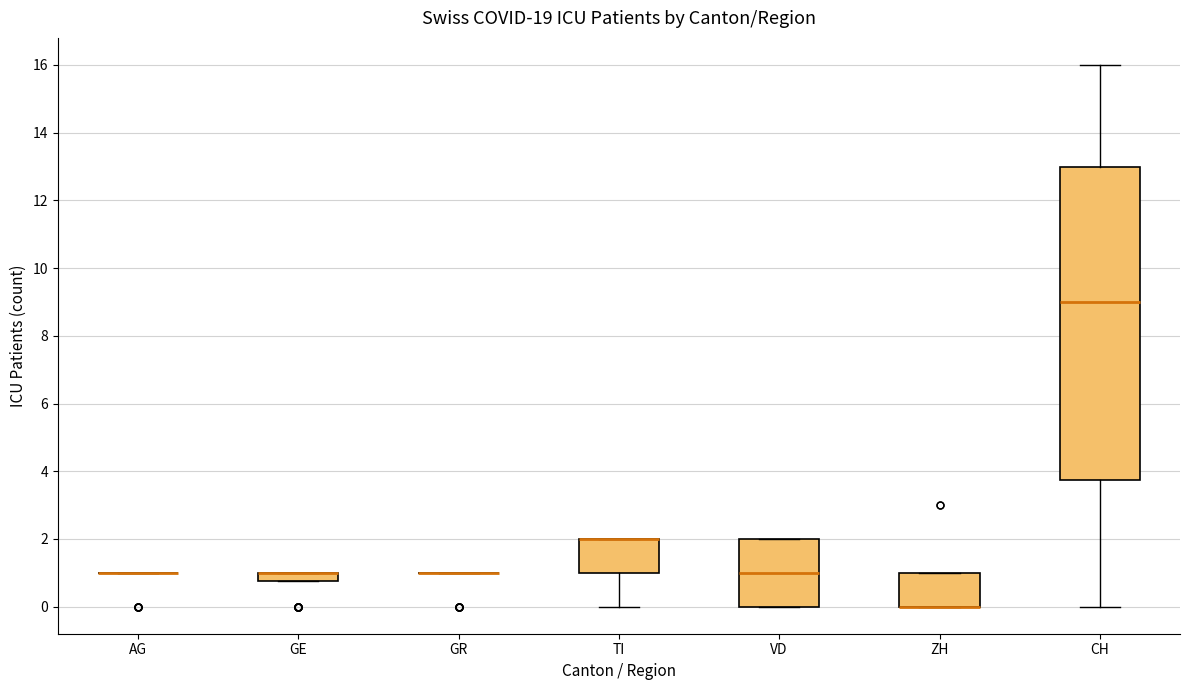

Comparing the boxes themselves (not the whiskers), which one is the tallest?

CH